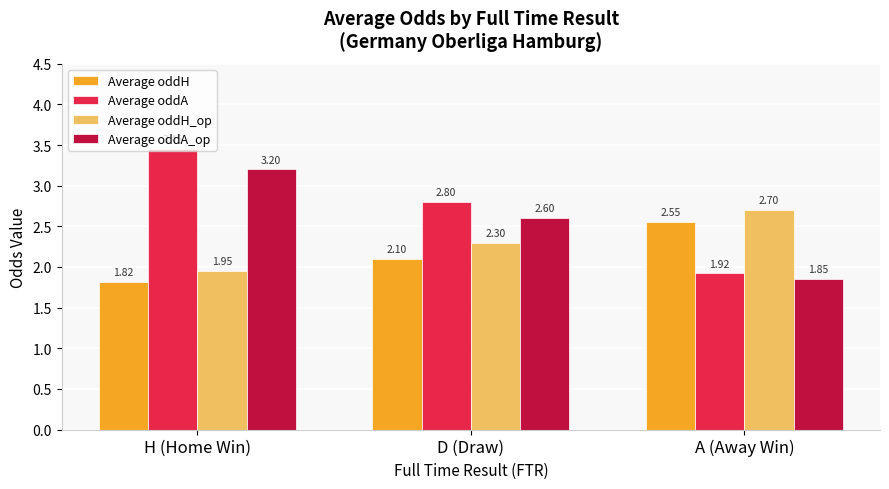

How many data points in Average oddA are less than 2?

1